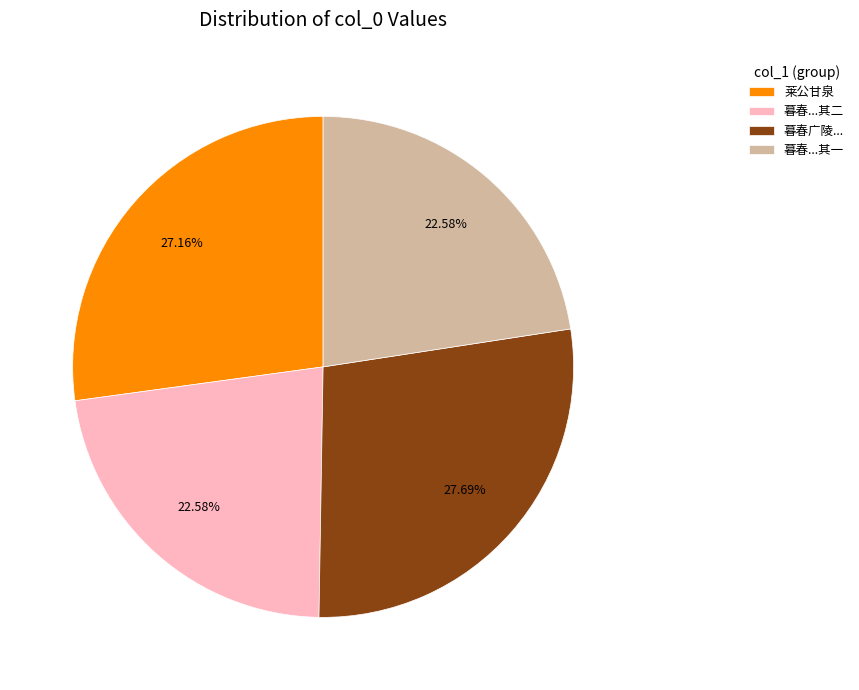

What is the ratio of the value at 莱公甘泉 to the value at 暮春...其一?

1.2